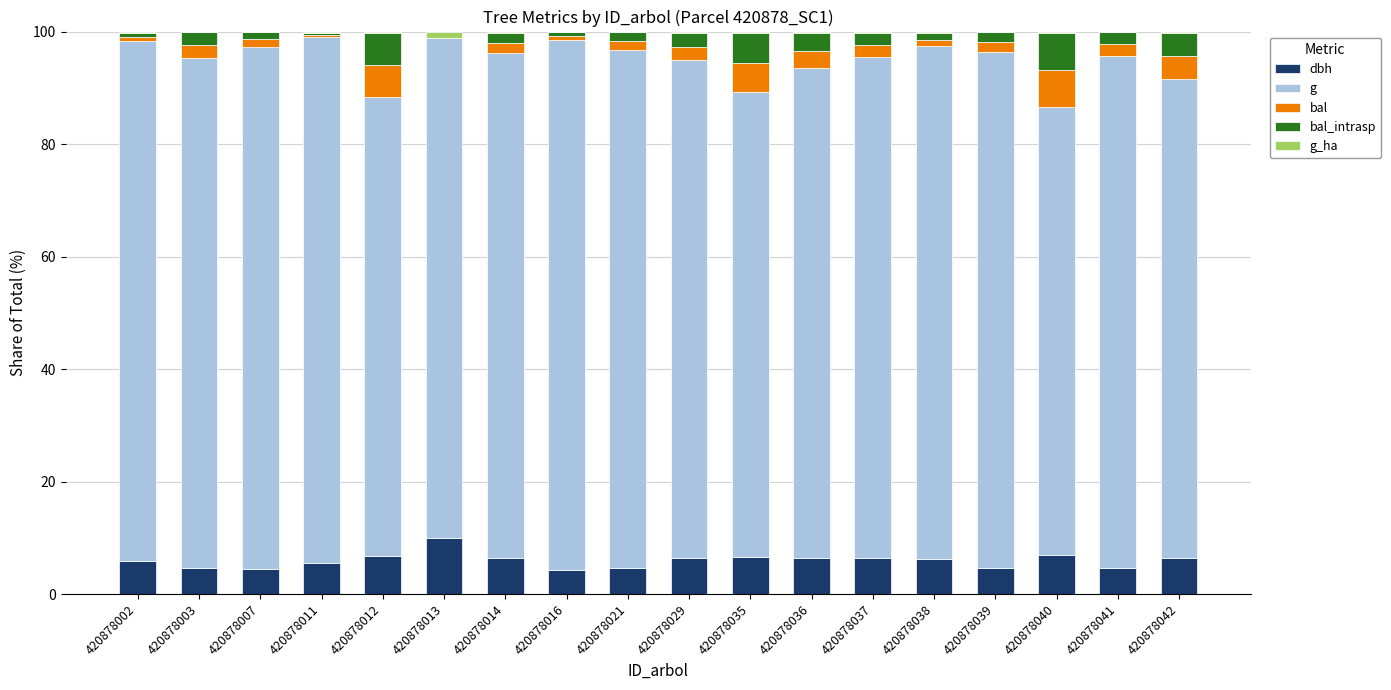

Count the number of data series in this chart.

5